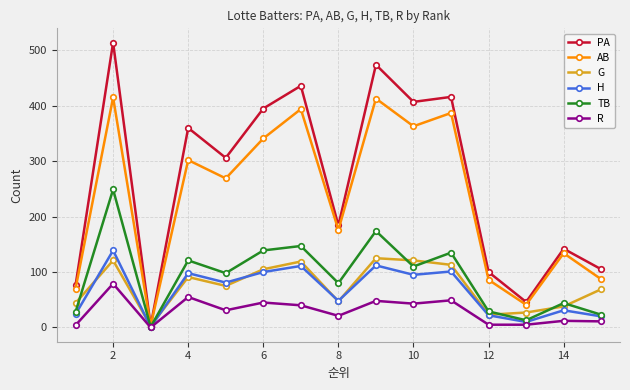

Does the chart display data point markers on the line(s)?

Yes